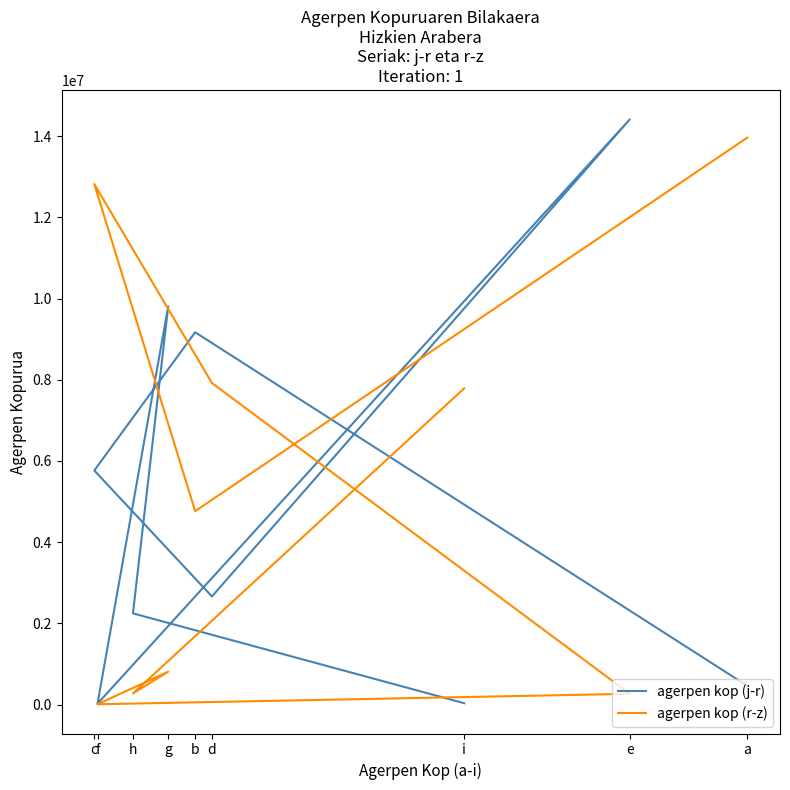

Which series has the largest total across all categories?

agerpen kop (r-z)